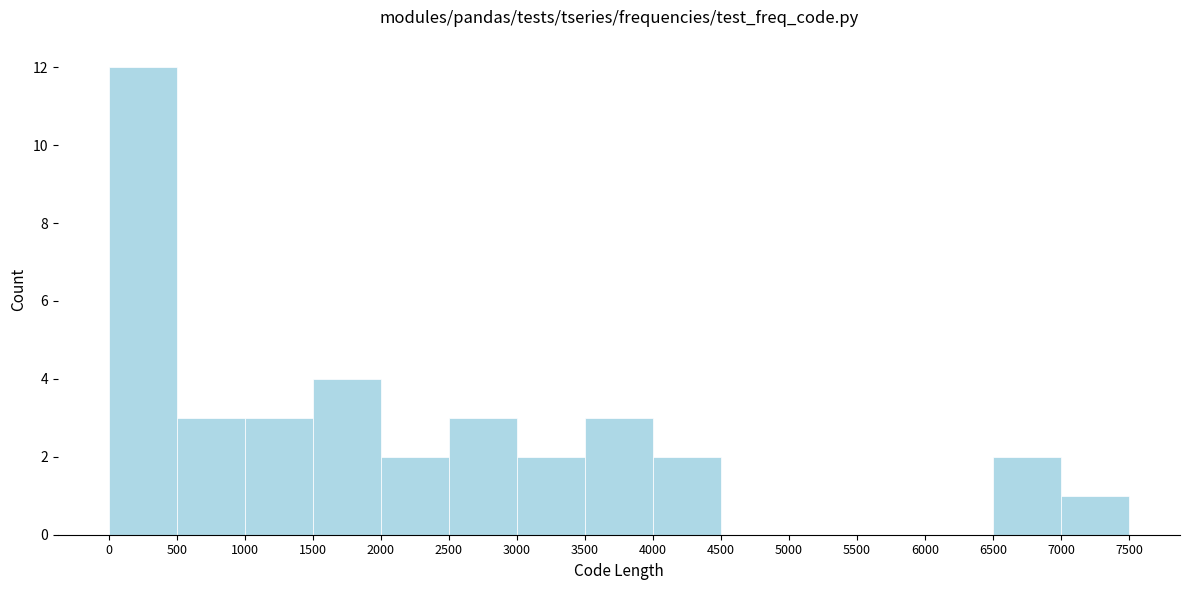

Reading left to right, transcribe this chart: for each bar, give the range it covers on the x-axis and its height. The values are not printed on the chart, so give them approximately, as read against the axis.

0 to 500: 12
500 to 1000: 3
1000 to 1500: 3
1500 to 2000: 4
2000 to 2500: 2
2500 to 3000: 3
3000 to 3500: 2
3500 to 4000: 3
4000 to 4500: 2
4500 to 5000: 0
5000 to 5500: 0
5500 to 6000: 0
6000 to 6500: 0
6500 to 7000: 2
7000 to 7500: 1